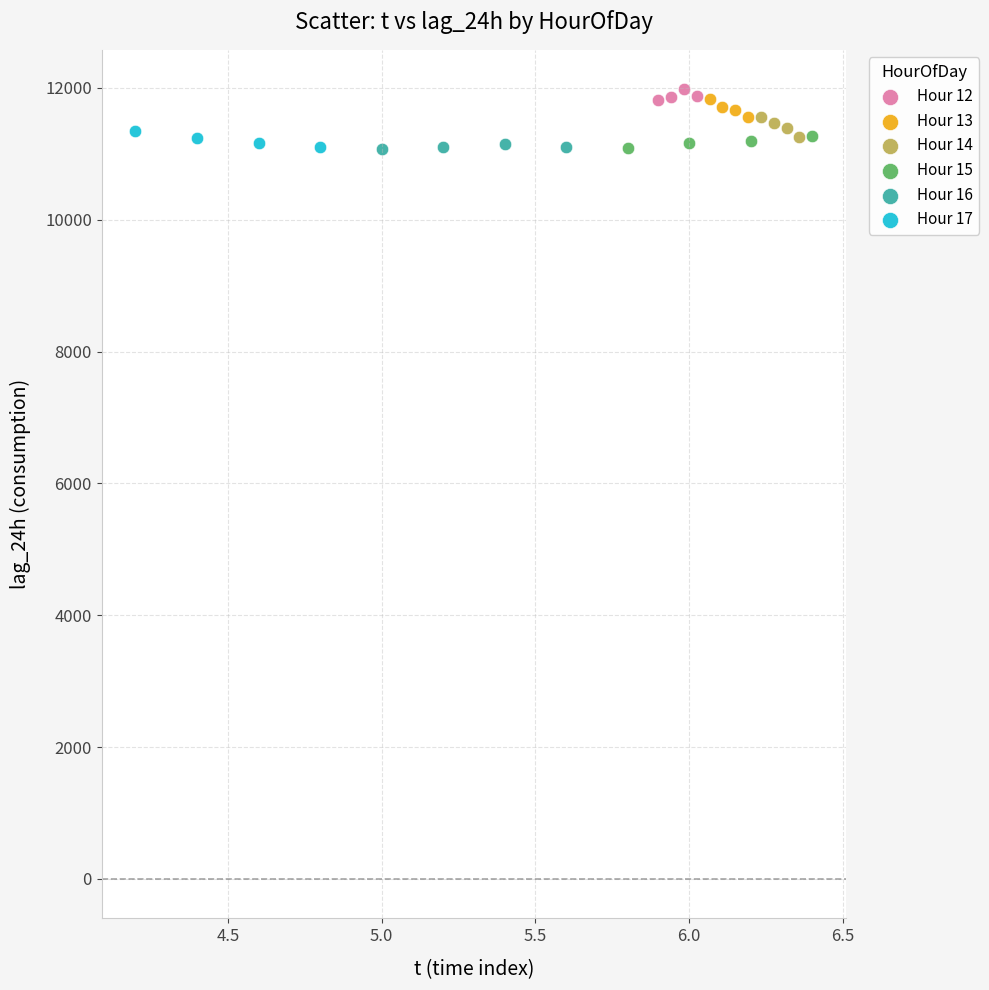

Which series contains the highest Y value?

Hour 12